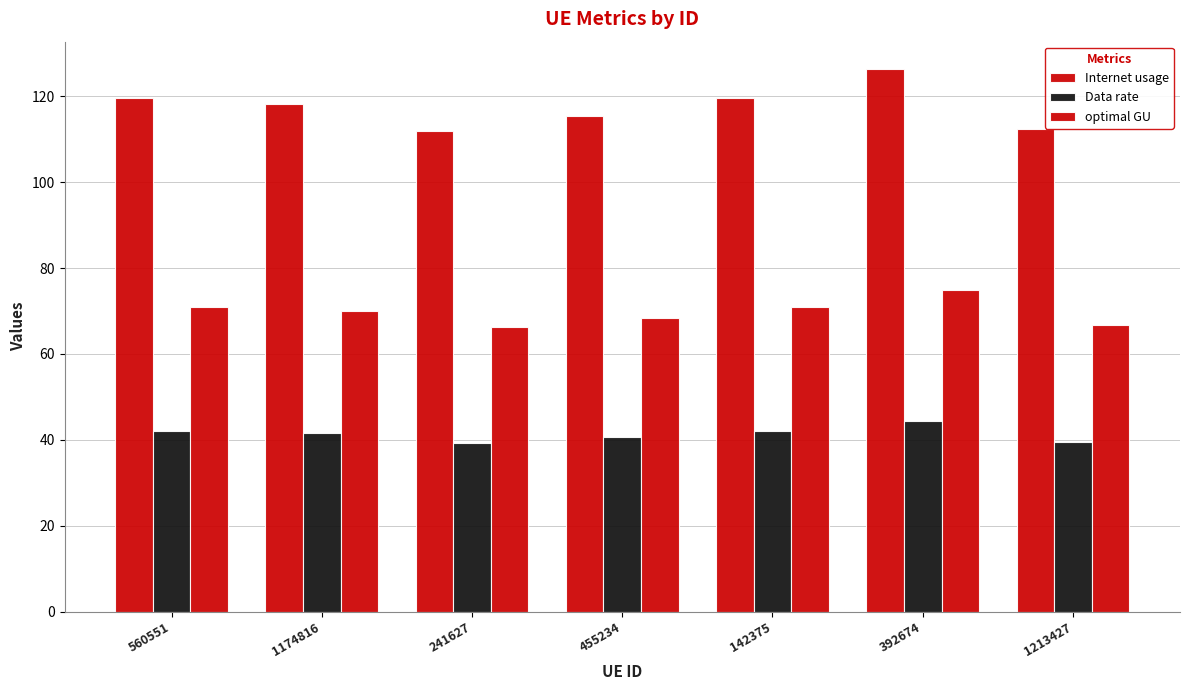

Where does the Data rate series first go above 41?

560551